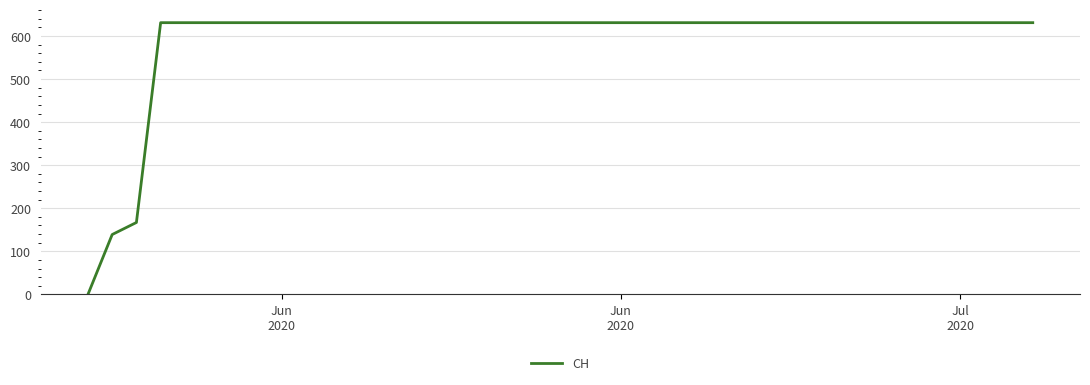

What is the difference between the maximum and minimum values?

631